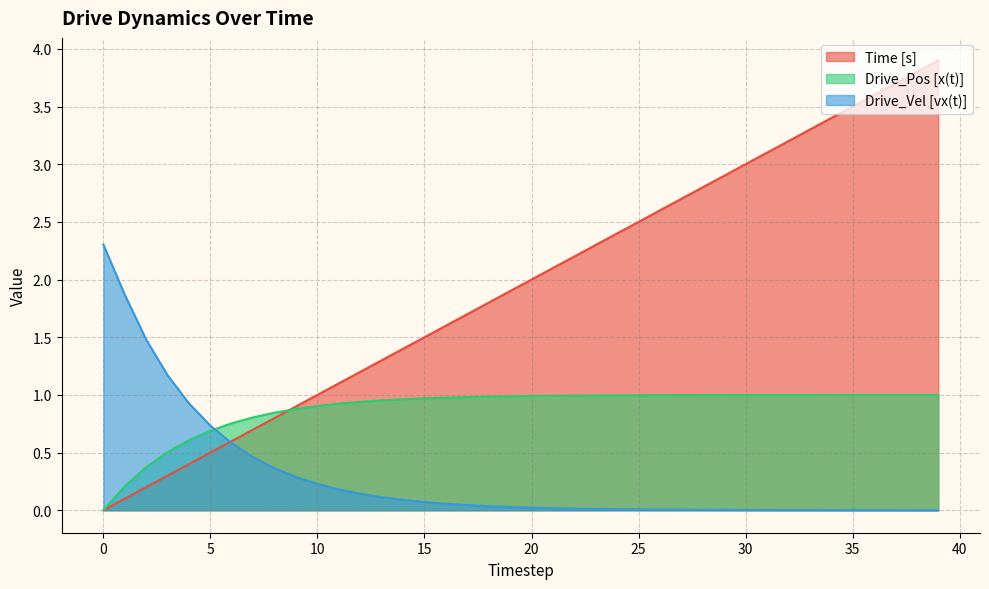

What is the average value of the Drive_Pos [x(t)] series?

0.9